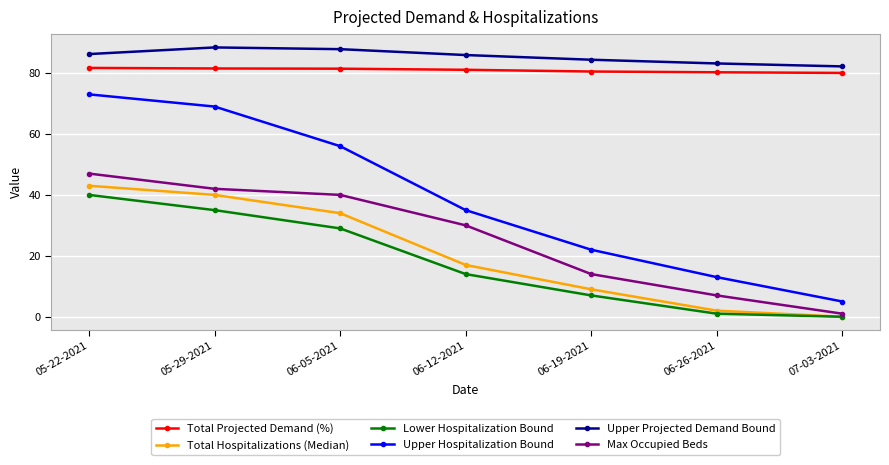

True or false: Total Hospitalizations (Median) and Upper Hospitalization Bound cross at least once.

False